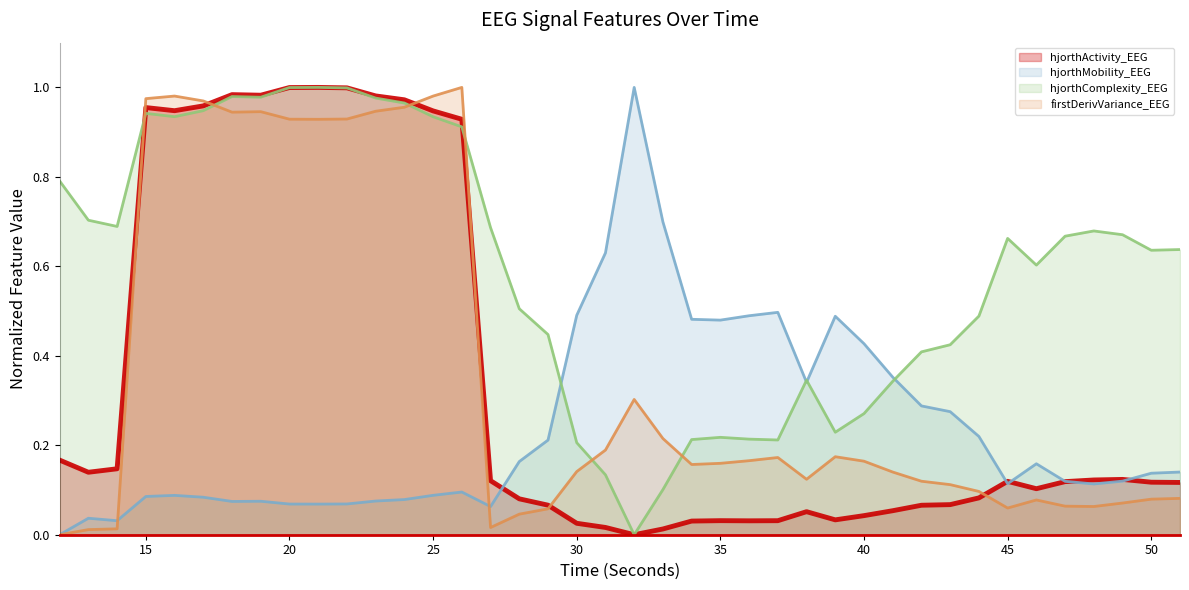

Which has a higher value, 35 or 43?

43